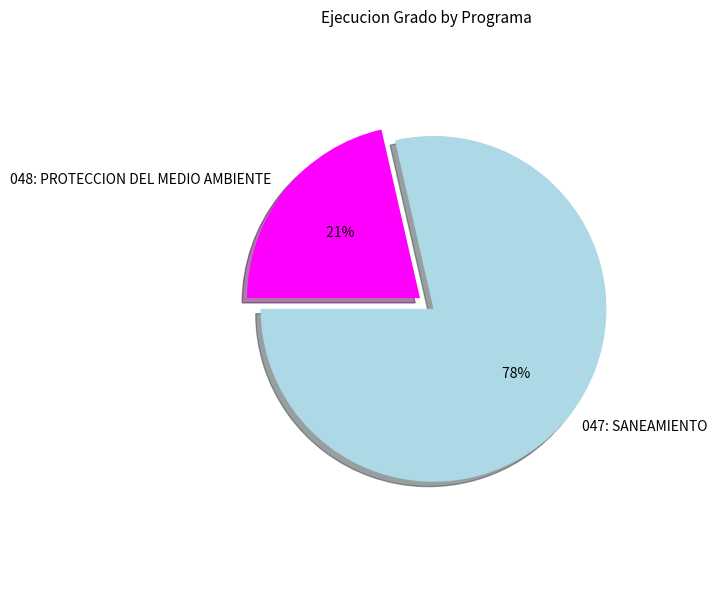

Rank the categories by value from highest to lowest.

047: SANEAMIENTO, 048: PROTECCION DEL MEDIO AMBIENTE